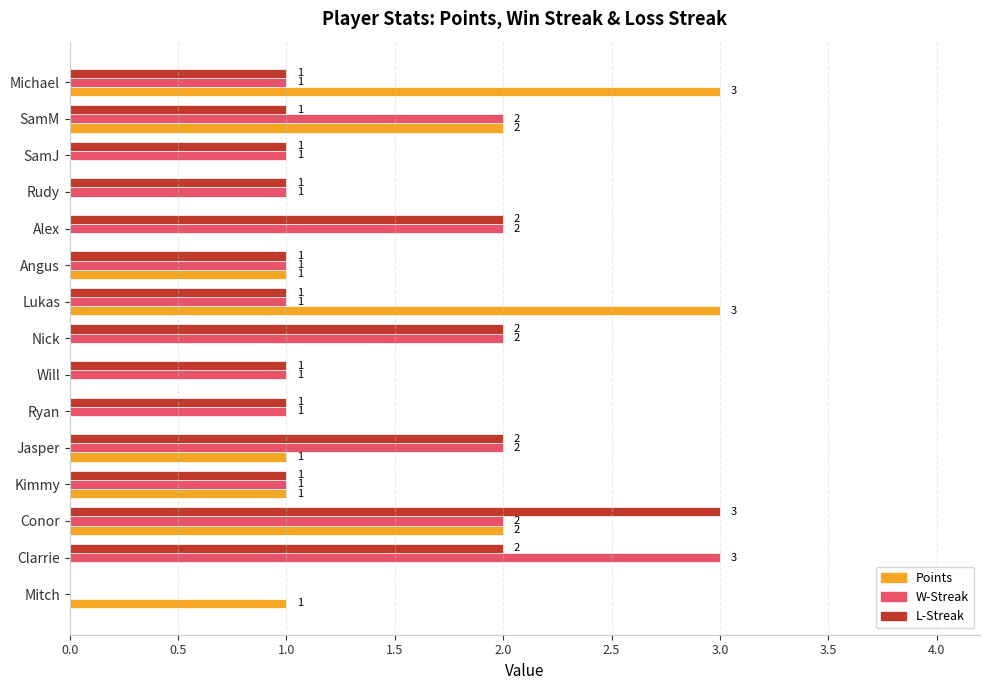

What are all the series names shown in the legend?

Points, W-Streak, L-Streak